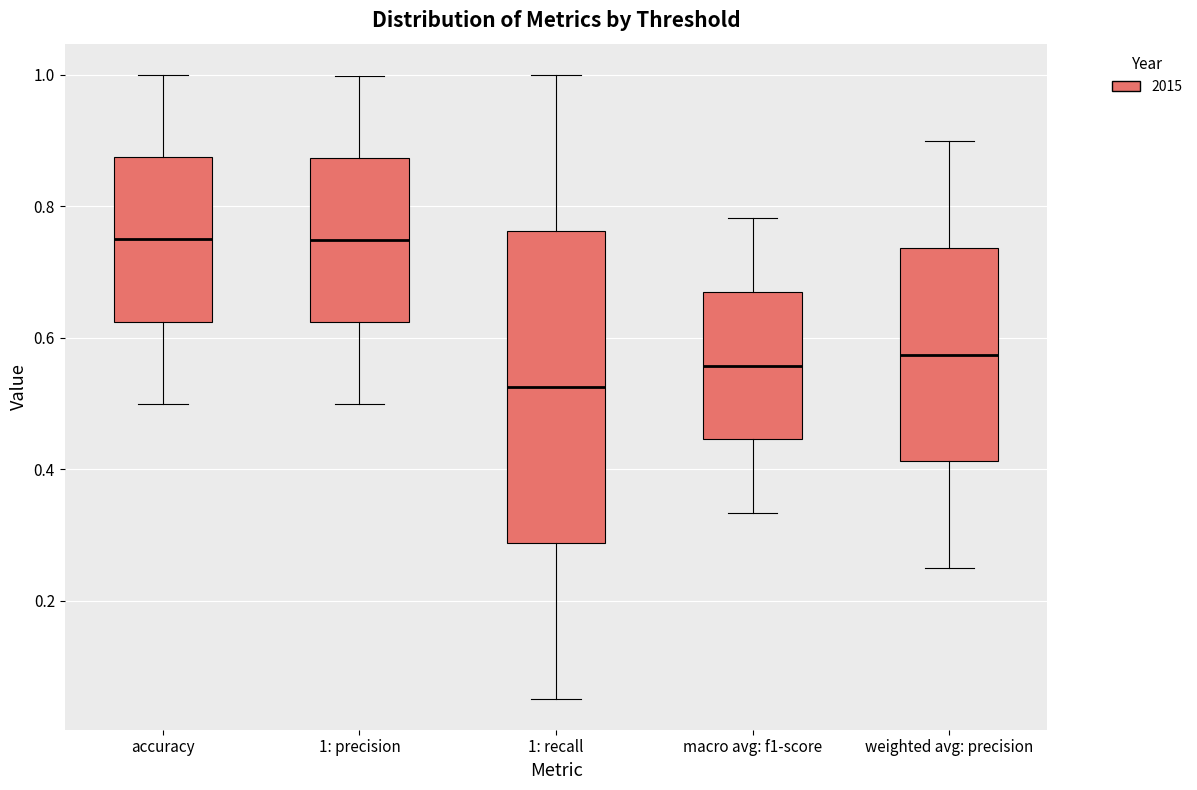

Which box's median line is the lowest?

1: recall